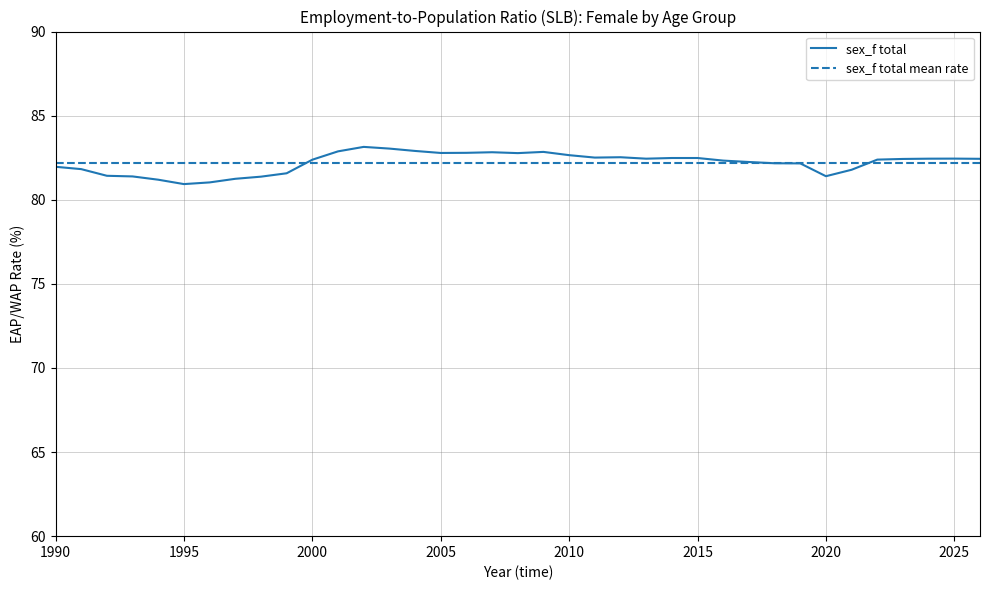

What is the greatest value displayed?

83.1